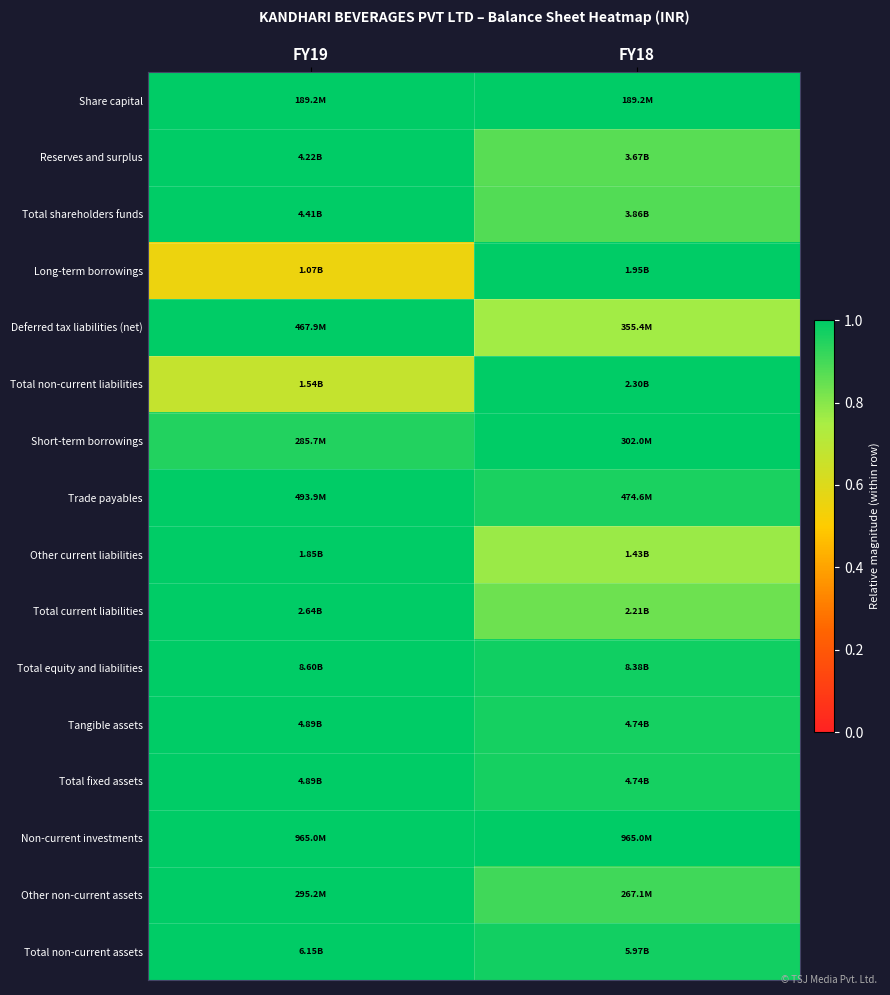

Reading left to right, list all the values displayed in this chart.

Share capital: FY19=1.0	FY18=1.0
Reserves and surplus: FY19=1.0	FY18=0.9
Total shareholders funds: FY19=1.0	FY18=0.9
Long-term borrowings: FY19=0.6	FY18=1.0
Deferred tax liabilities (net): FY19=1.0	FY18=0.8
Total non-current liabilities: FY19=0.7	FY18=1.0
Short-term borrowings: FY19=0.9	FY18=1.0
Trade payables: FY19=1.0	FY18=1.0
Other current liabilities: FY19=1.0	FY18=0.8
Total current liabilities: FY19=1.0	FY18=0.8
Total equity and liabilities: FY19=1.0	FY18=1.0
Tangible assets: FY19=1.0	FY18=1.0
Total fixed assets: FY19=1.0	FY18=1.0
Non-current investments: FY19=1.0	FY18=1.0
Other non-current assets: FY19=1.0	FY18=0.9
Total non-current assets: FY19=1.0	FY18=1.0